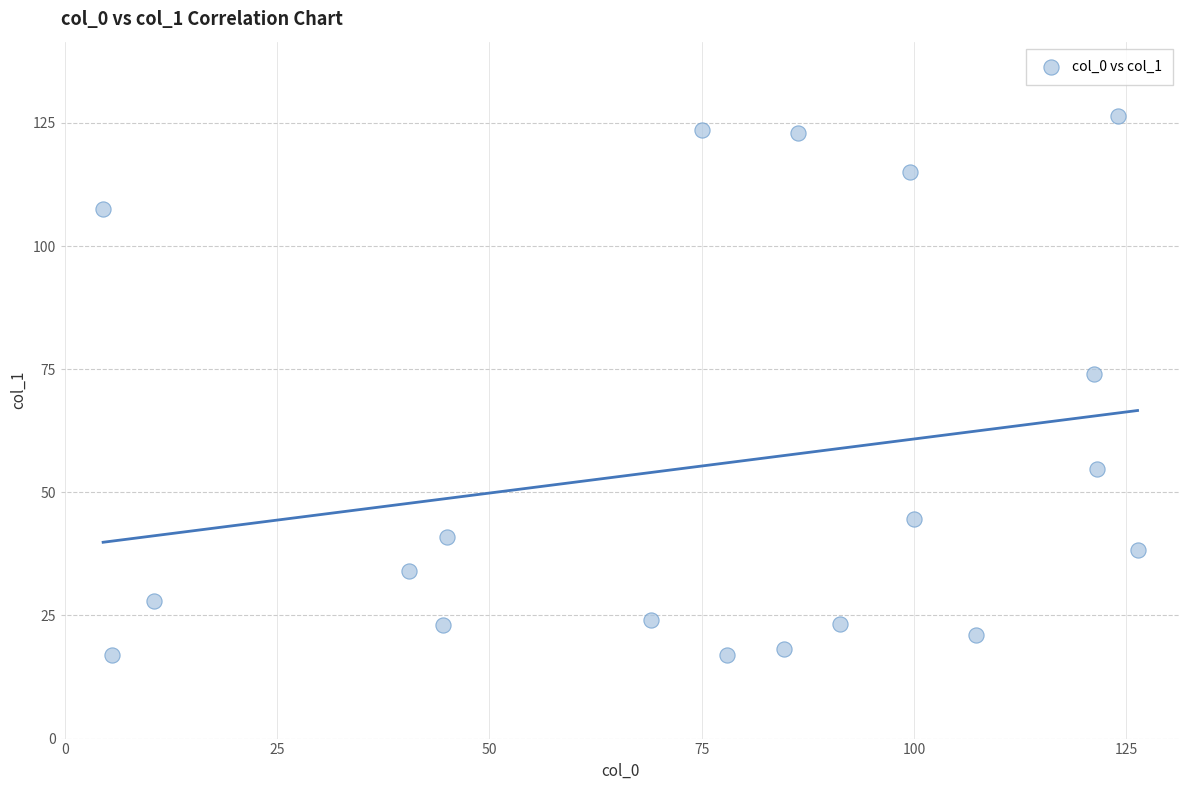

What Y value in the scatter plot is closest to 71?

74.0